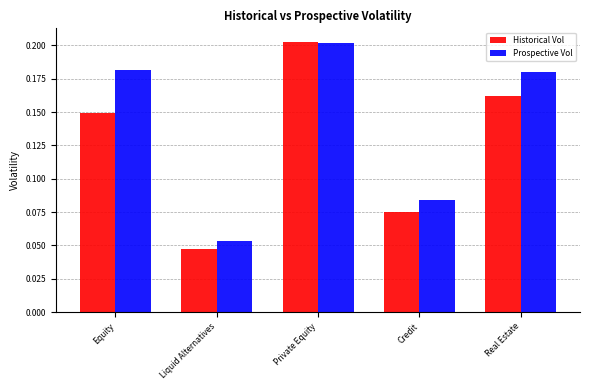

Which series has the widest spread of values?

Historical Vol